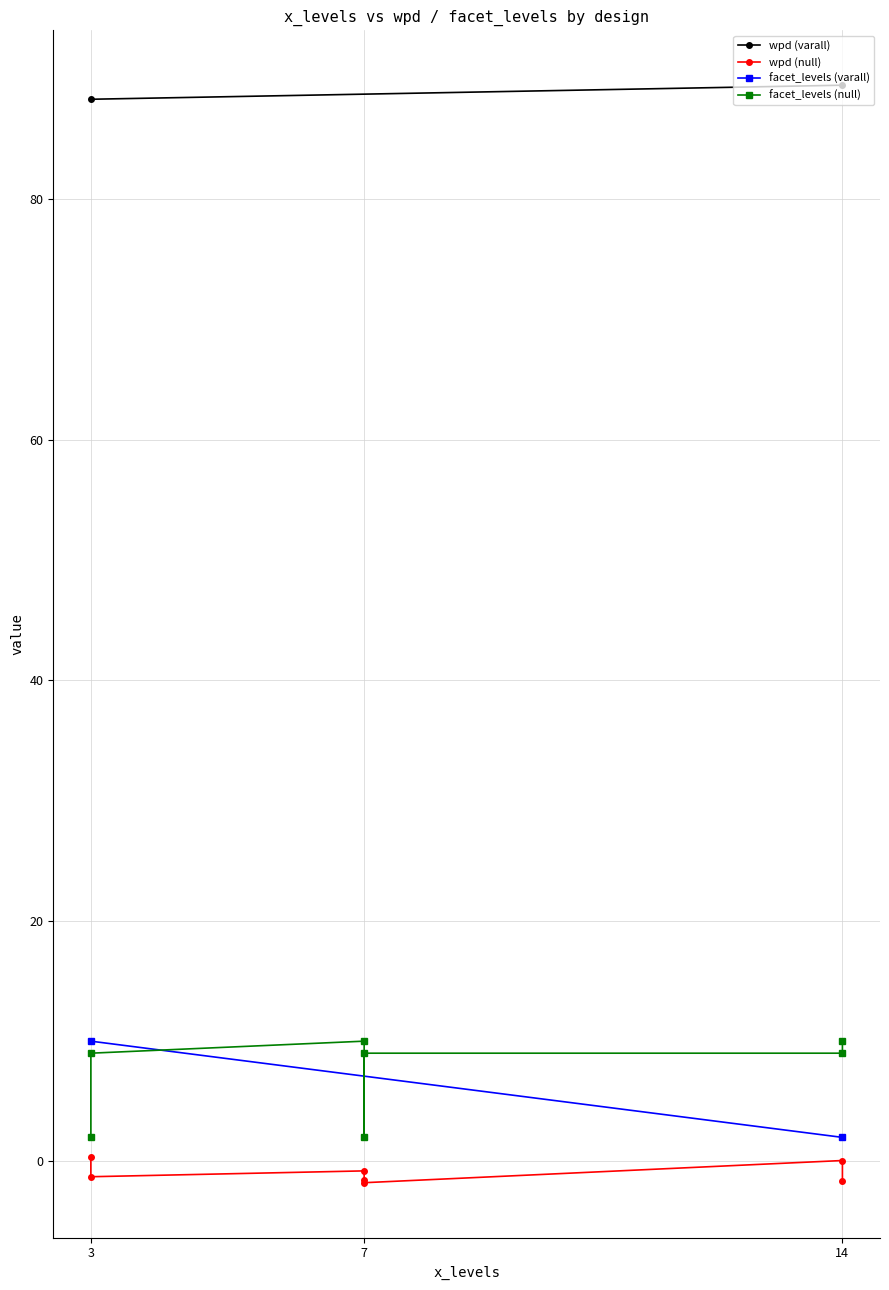

Which series has the largest range (max minus min)?

wpd